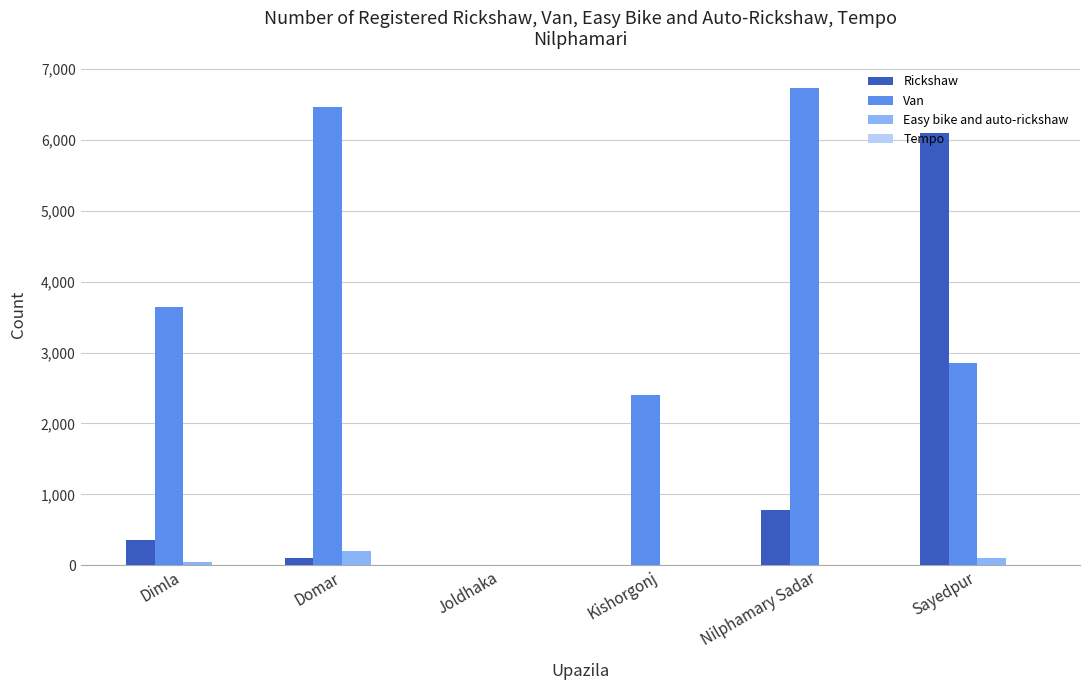

The Van series shows 5104 at Dimla. True or false?

False